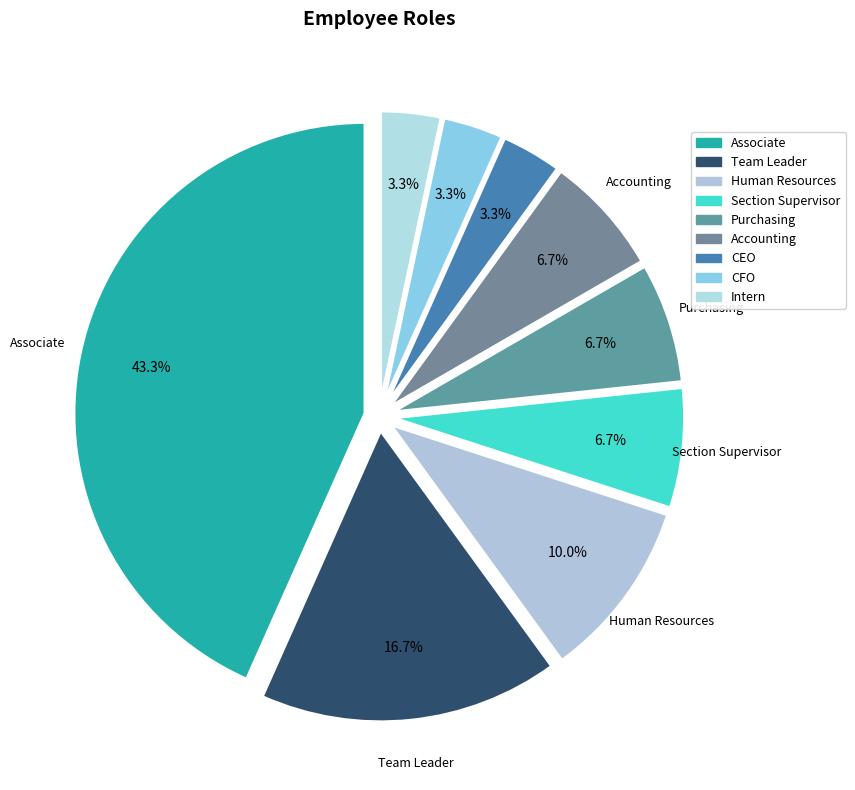

How many slices are in this pie chart?

9